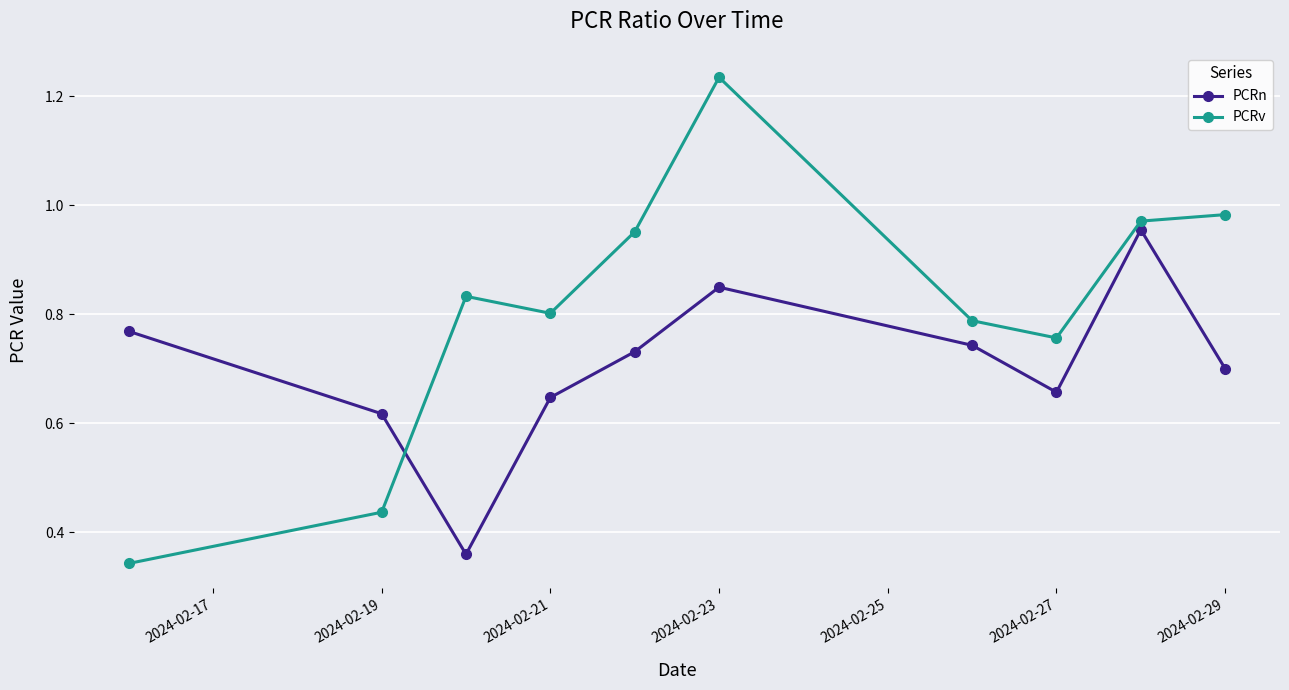

In PCRn, how many points are higher than both neighbors (excluding endpoints)?

2